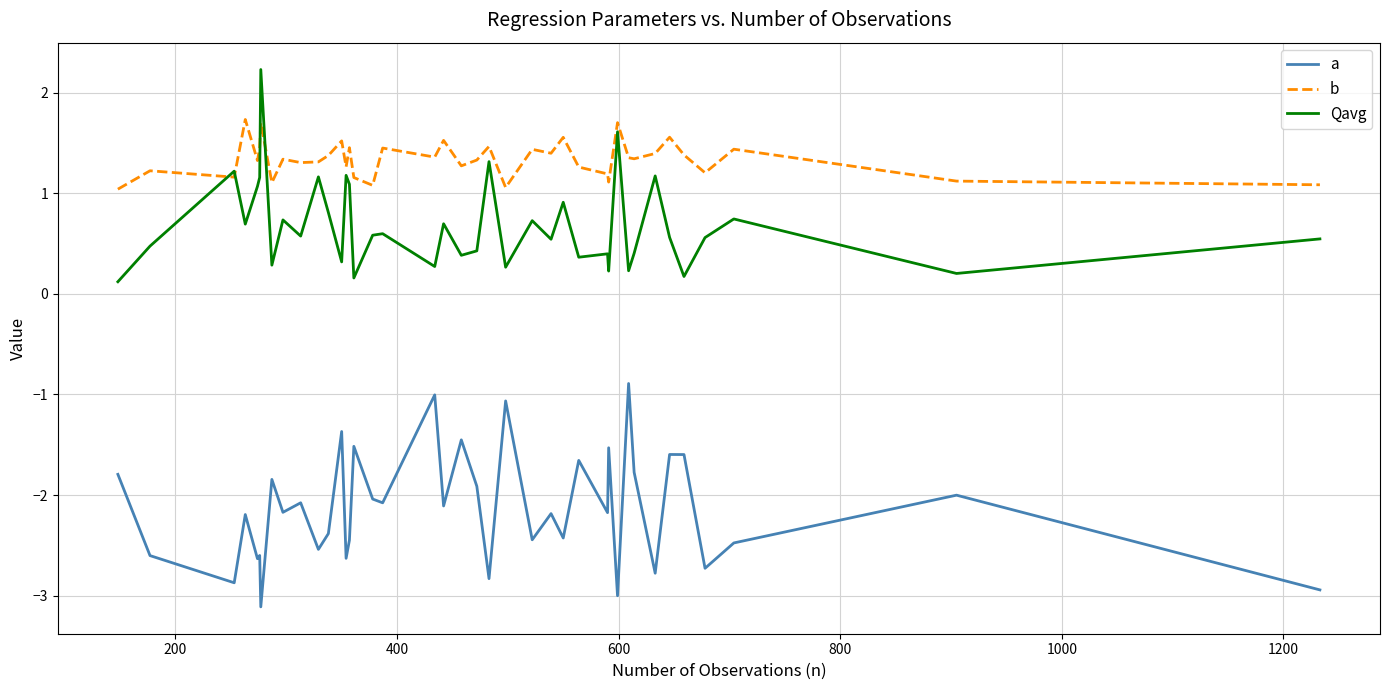

Rank the series by their average value, from lowest to highest.

a, Qavg, b